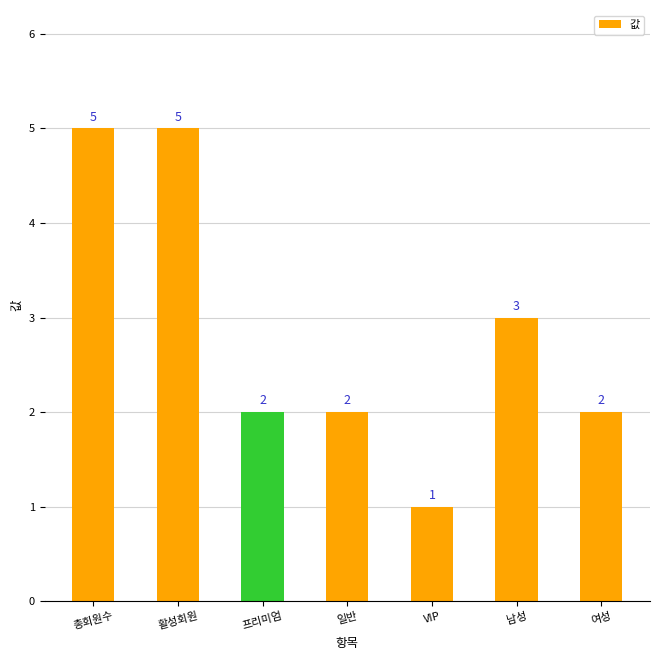

What is the greatest value displayed?

5